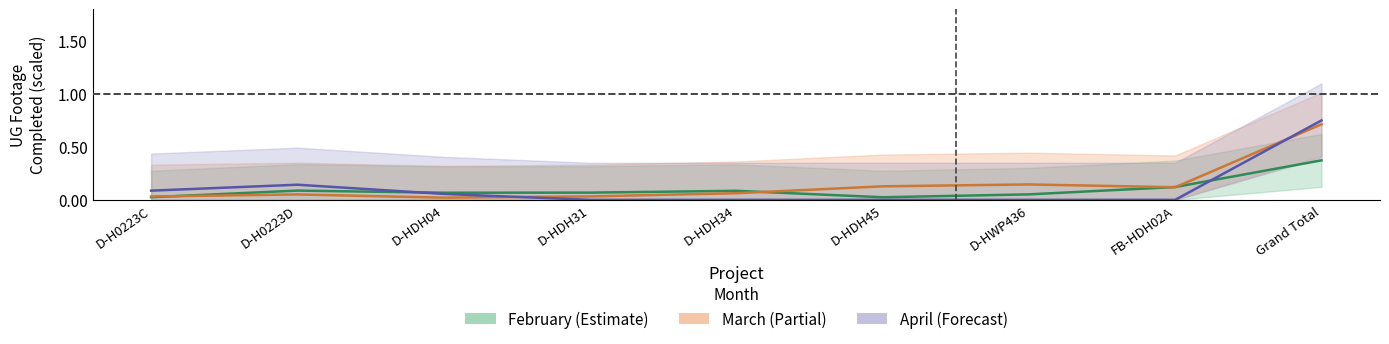

What position from the right is D-HWP436?

3